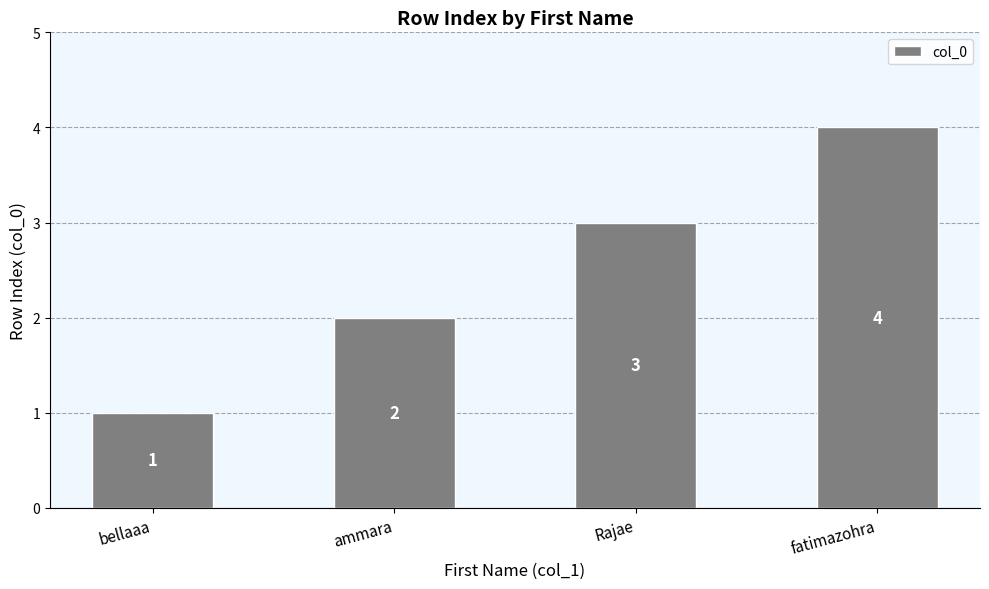

At which category does the chart reach its peak across all series?

fatimazohra